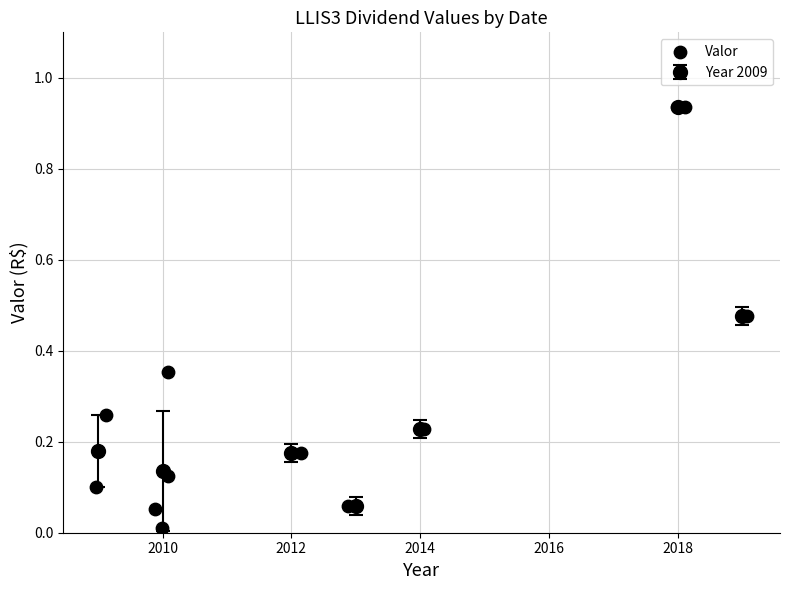

What is the range of X values (max minus min)?

10.1